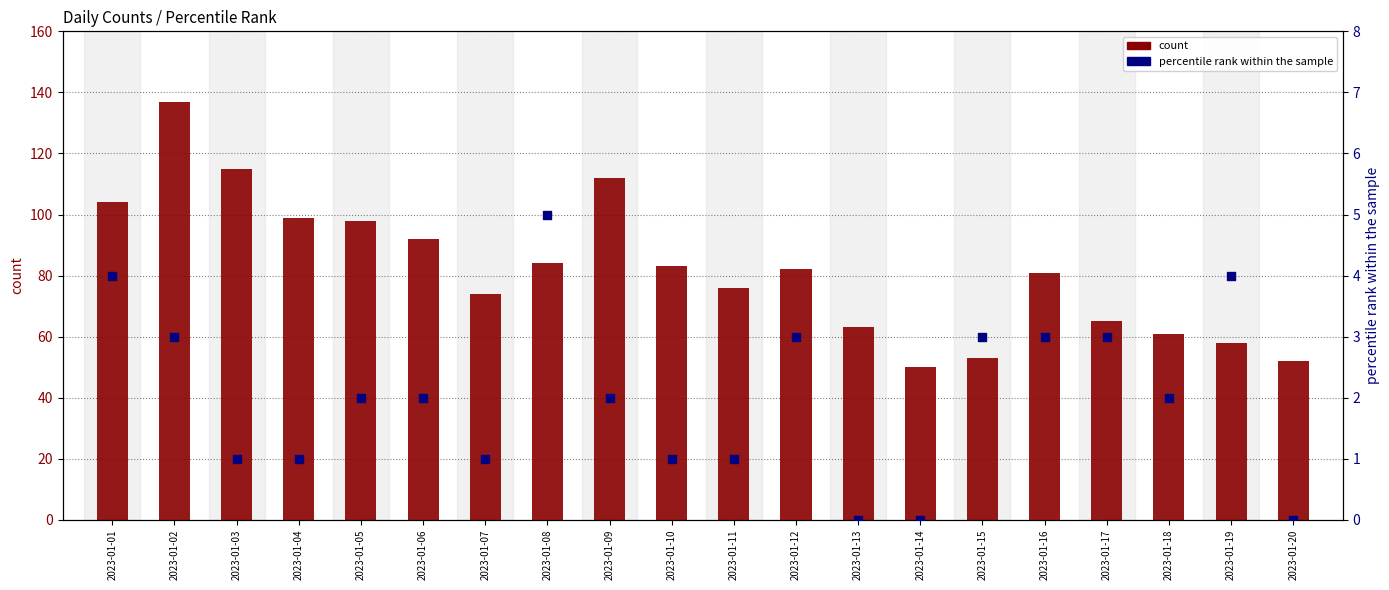

At how many categories does at least one series exceed 31?

20